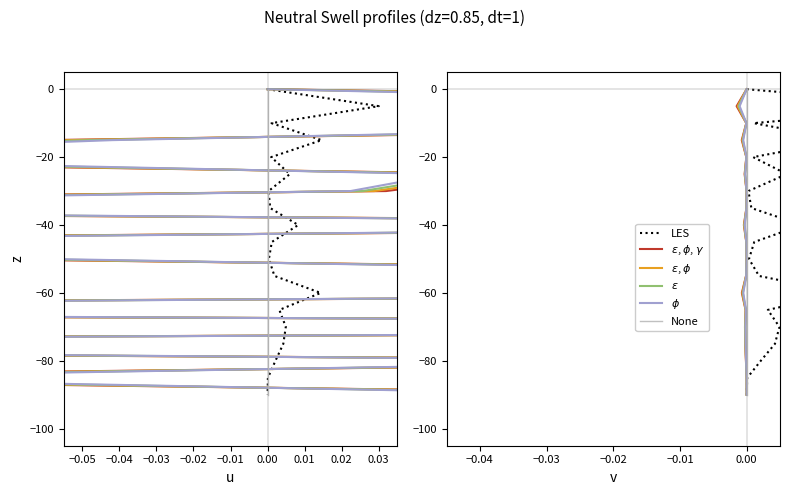

Which series has the largest total across all categories?

LES